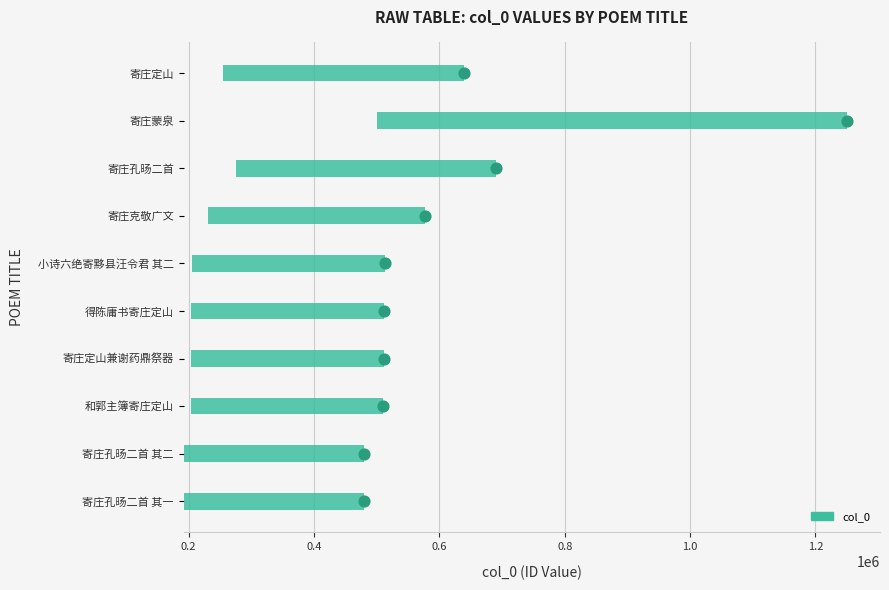

What is the change in value from 小诗六绝寄黟县汪令君 其二 to 得陈庸书寄庄定山?

-1870.8